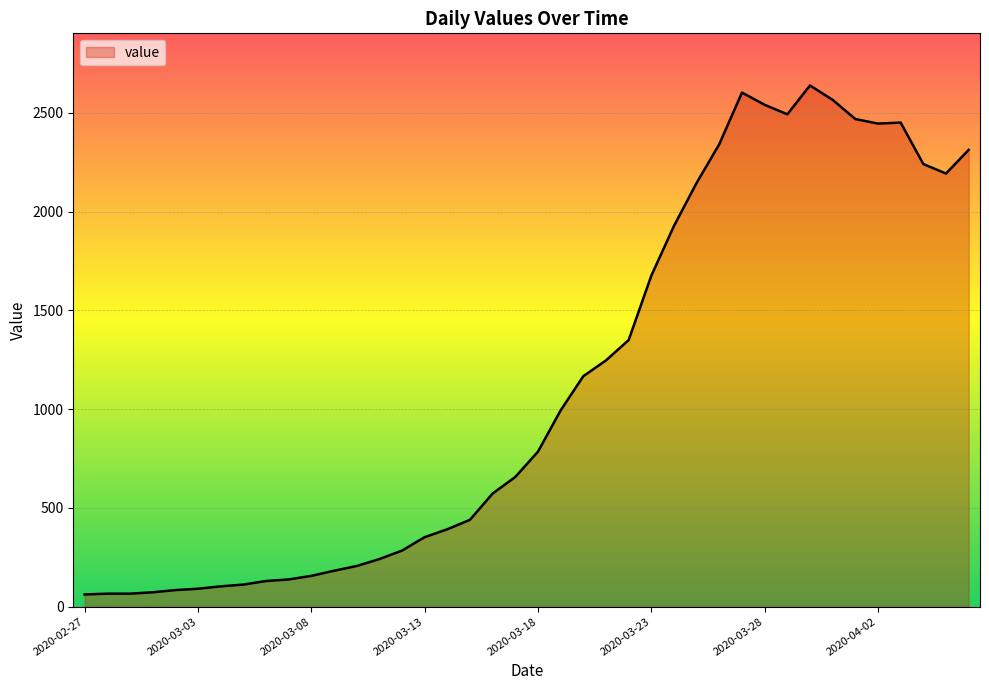

What is the maximum value shown in the chart?

2639